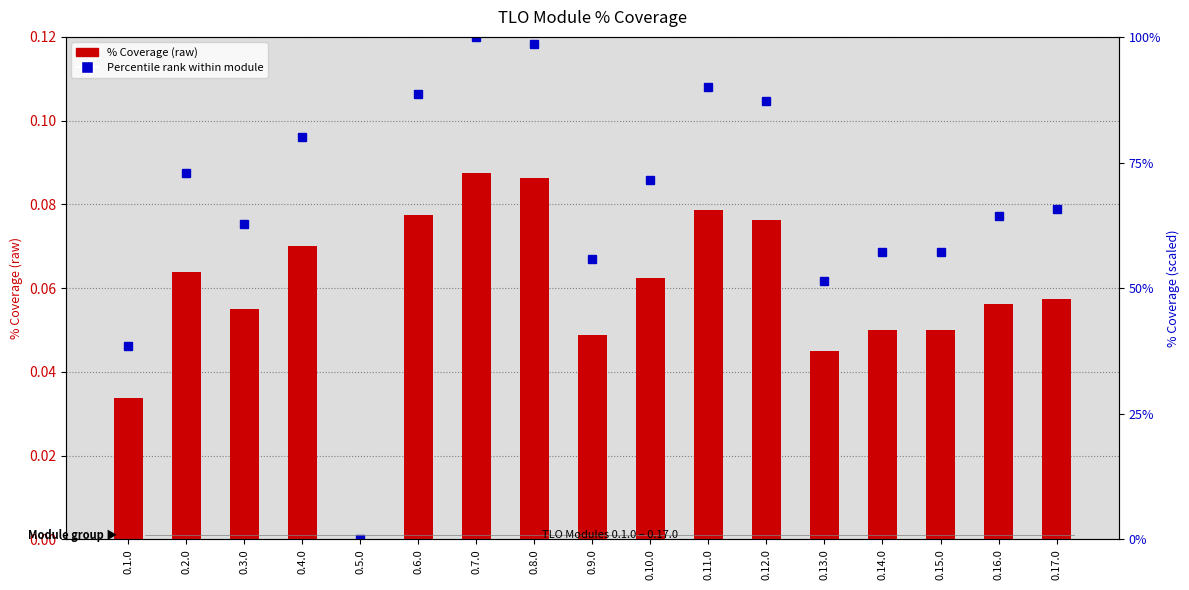

Read the Percentile rank within module value at 0.11.0.

0.9